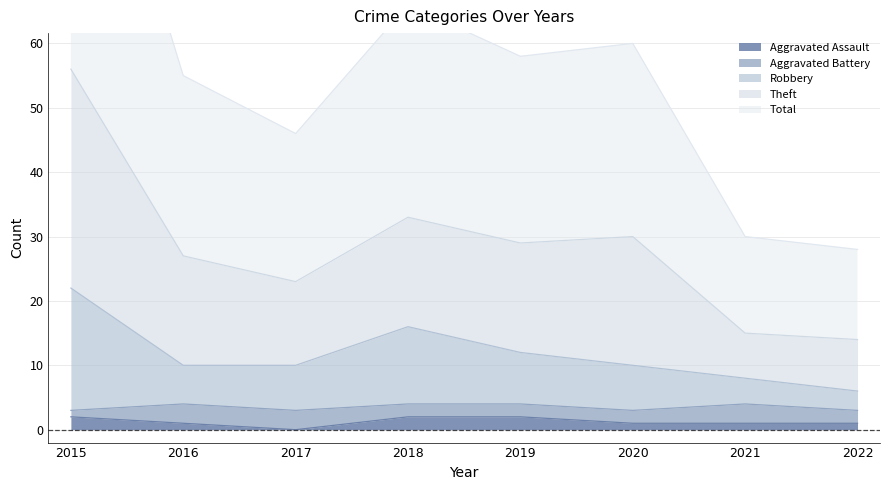

Is the value of Total at 2019 greater than the value of Aggravated Assault at 2020?

Yes